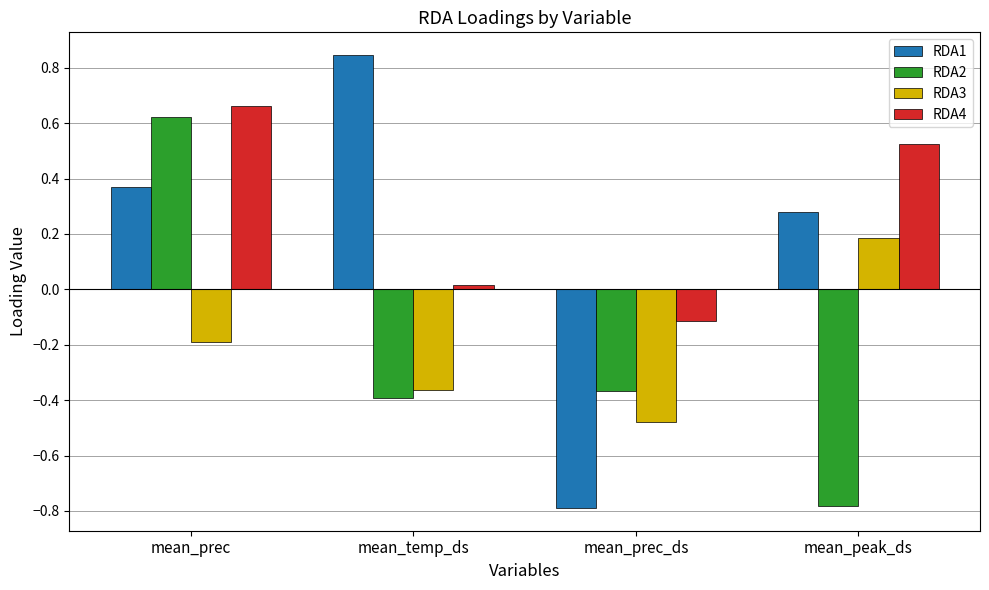

Which series has the largest range (max minus min)?

RDA1